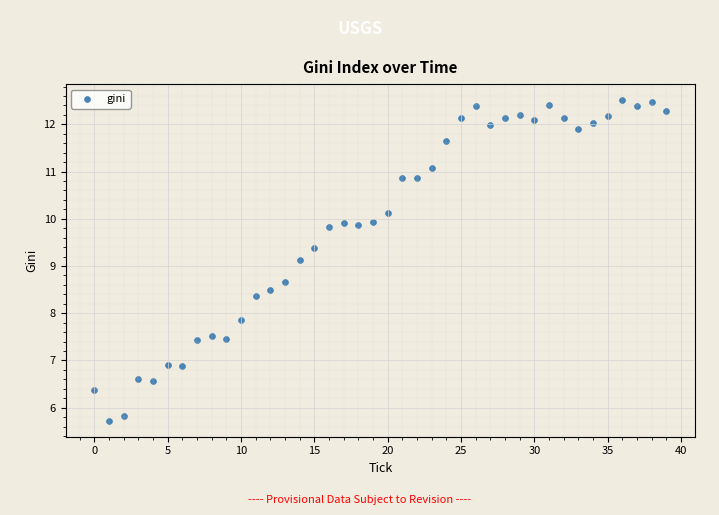

What is the range of Y values (max minus min)?

6.8